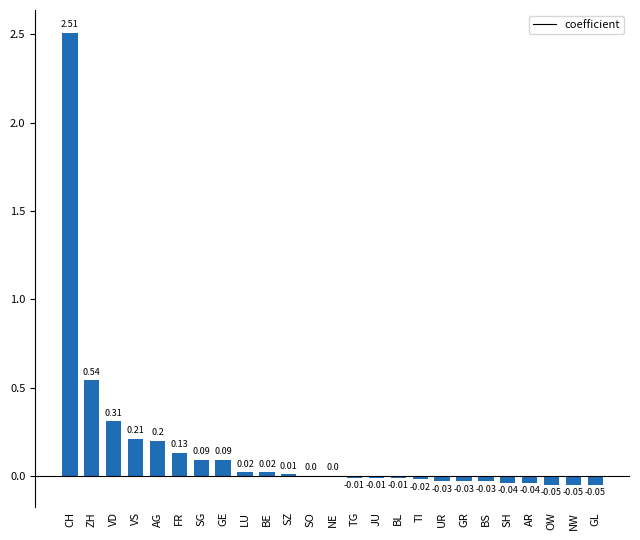

Where does the data first go above 0?

CH